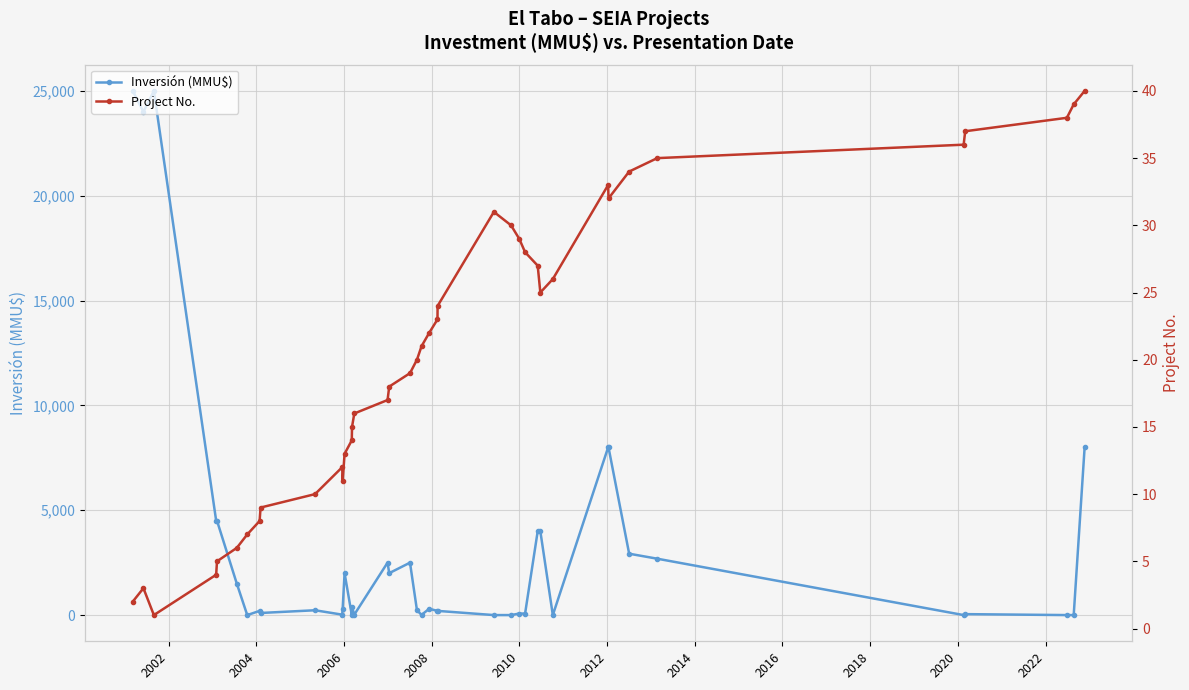

What is the difference between the maximum and second lowest values in the Project No. series?

38